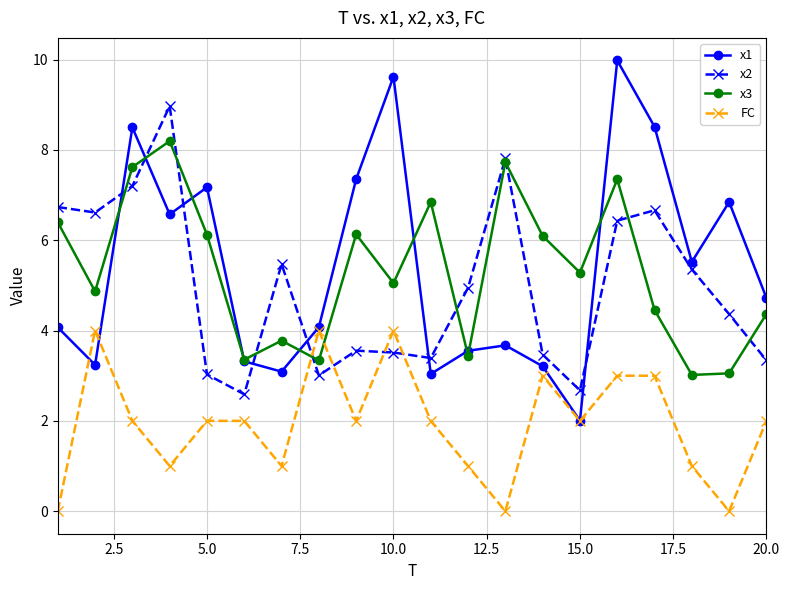

Which series has the largest range (max minus min)?

x1